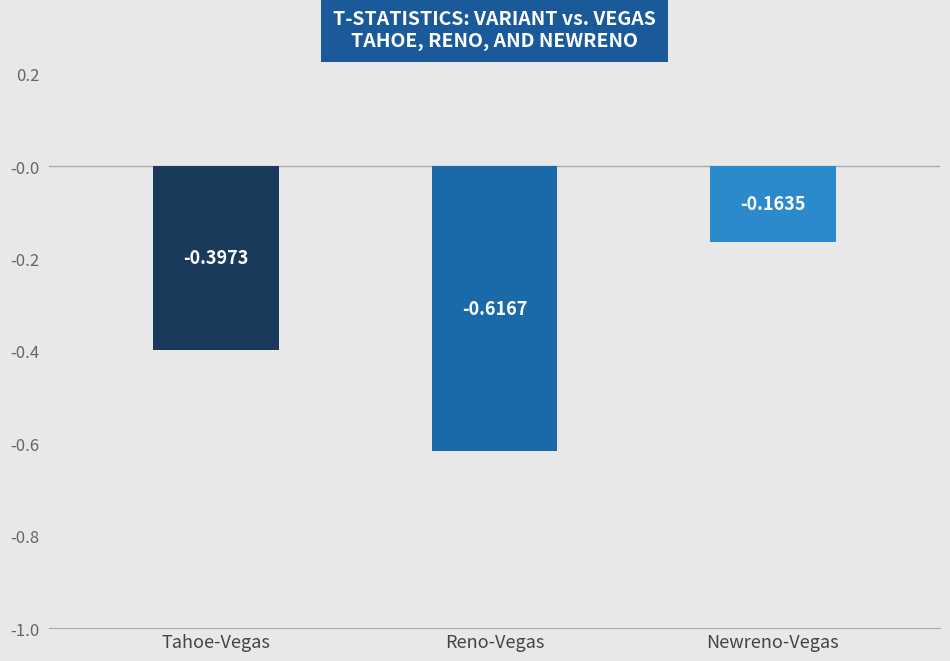

The value at Tahoe-Vegas is -0.4. True or false?

True